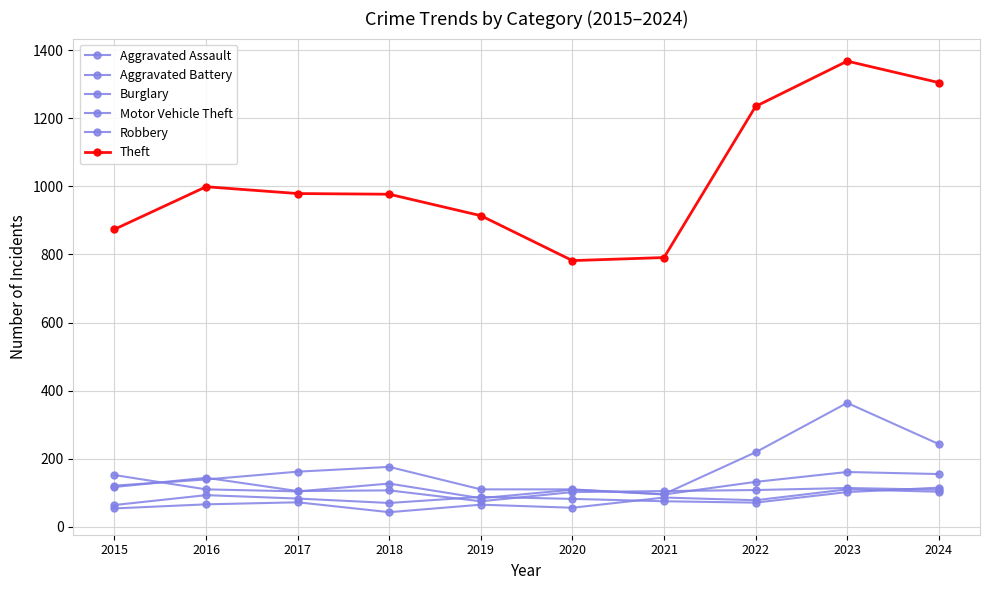

Is this an area chart (filled region under the line)?

No